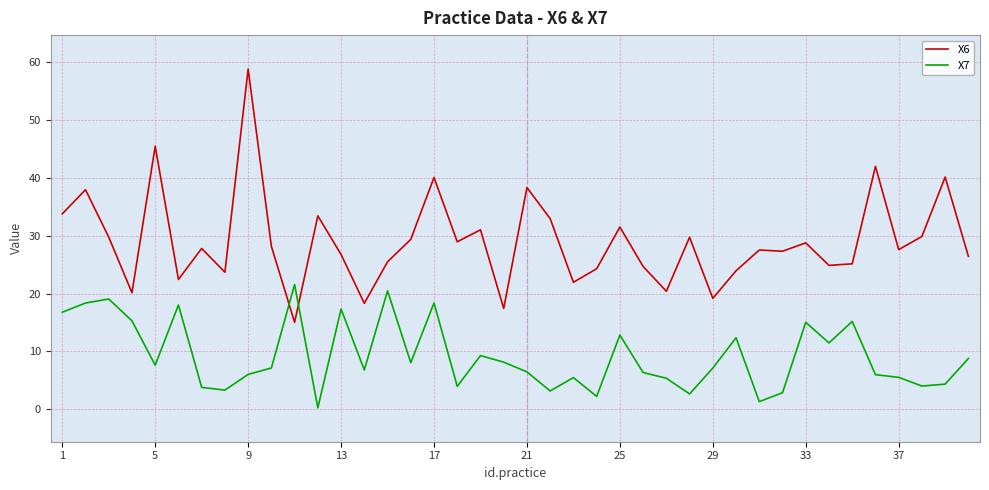

How many intersections are there between X6 and X7?

2